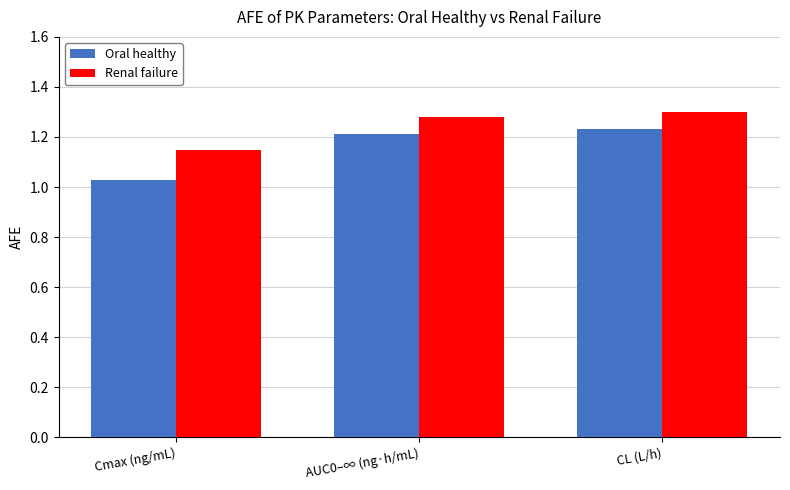

Which series has the largest total across all categories?

Renal failure